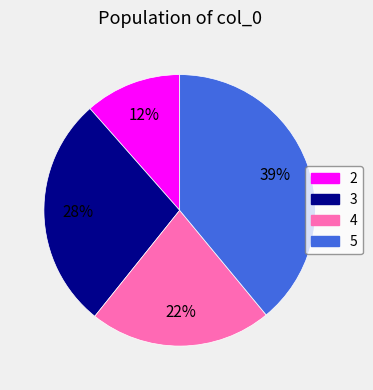

True or false: 2 accounts for 12% of the total.

True